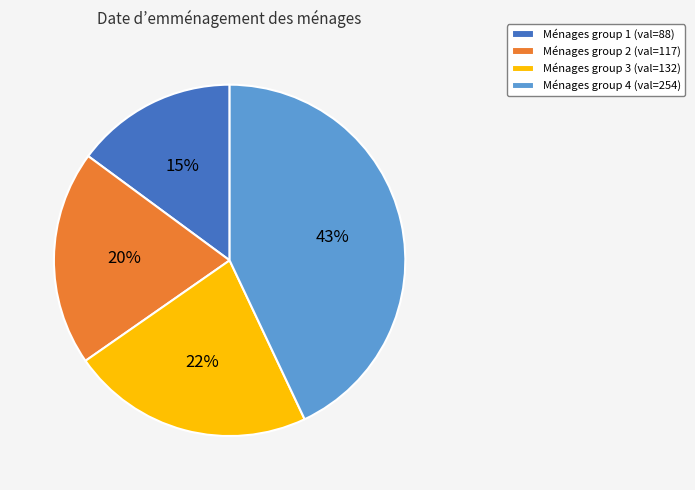

Between Ménages group 4 (val=254) and Ménages group 3 (val=132), which is larger?

Ménages group 4 (val=254)